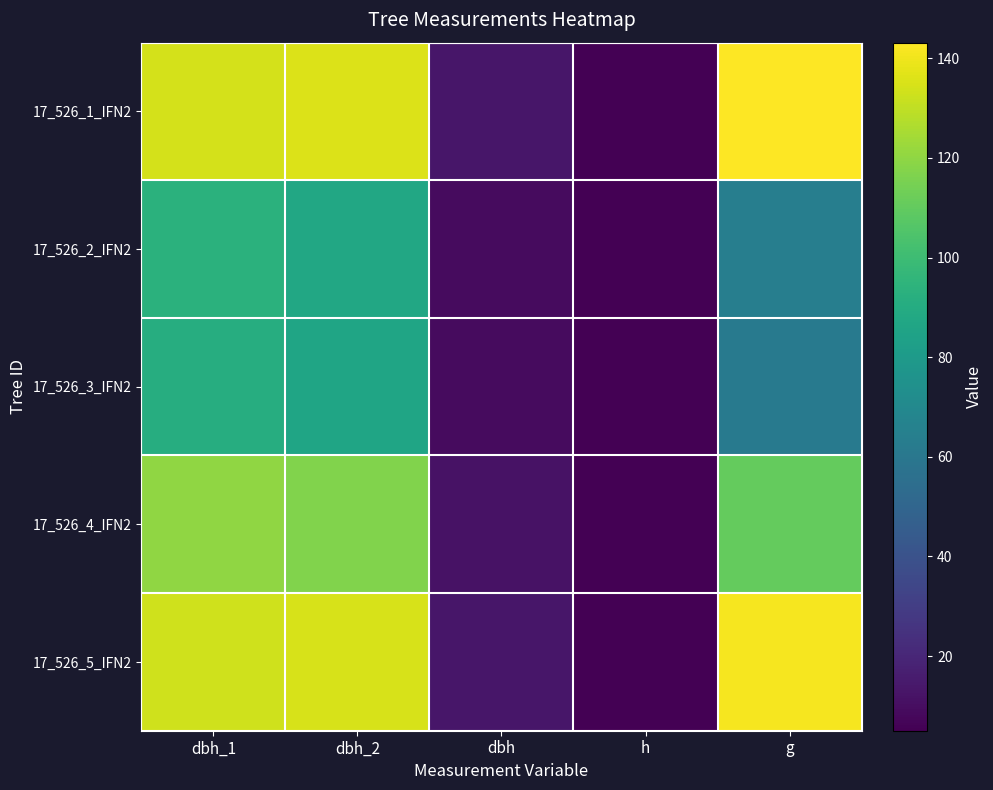

What is the difference between the highest and lowest values at g?

81.6